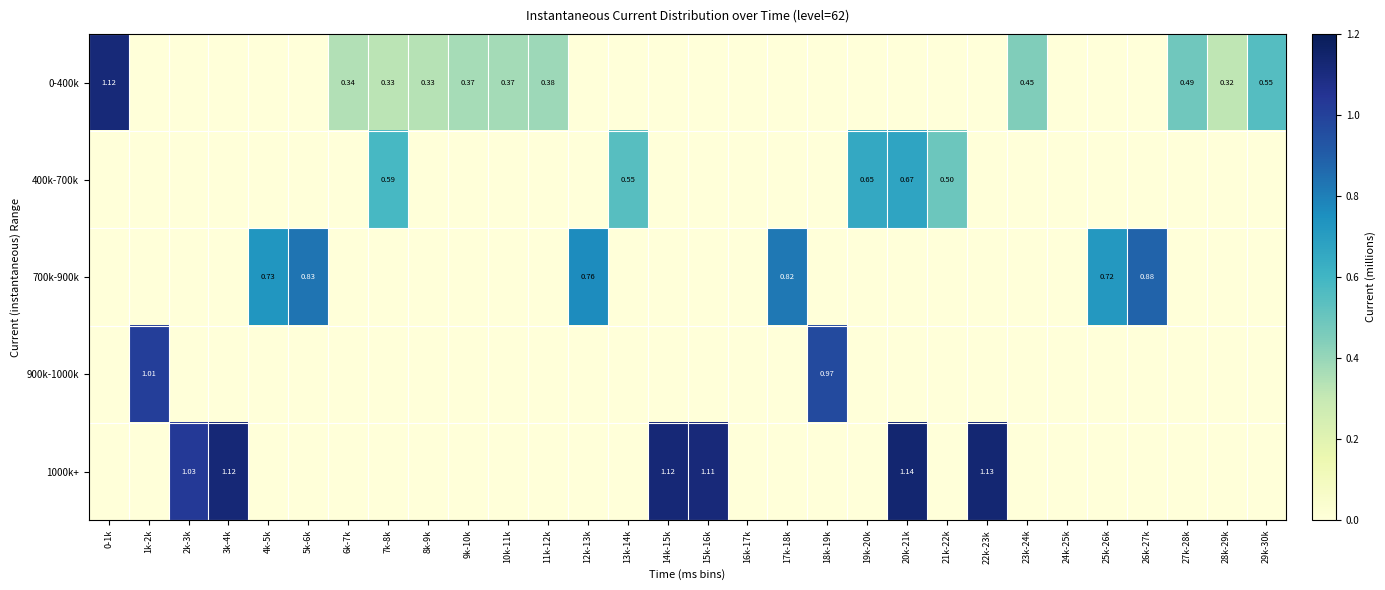

Between 22k-23k and 19k-20k, which is larger?

22k-23k